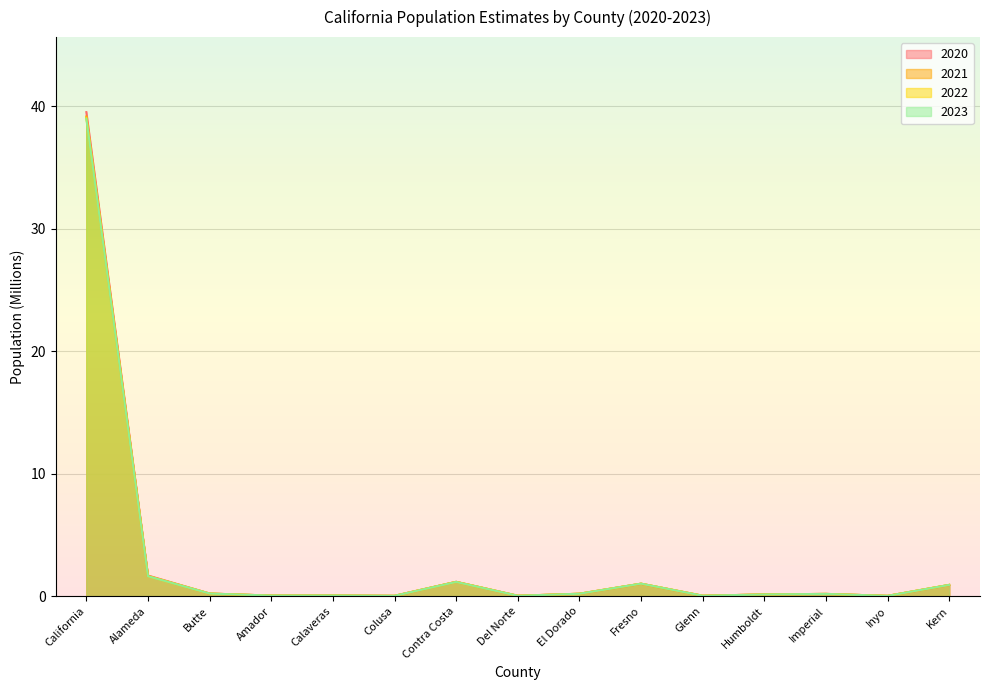

Which series has the largest range (max minus min)?

2020